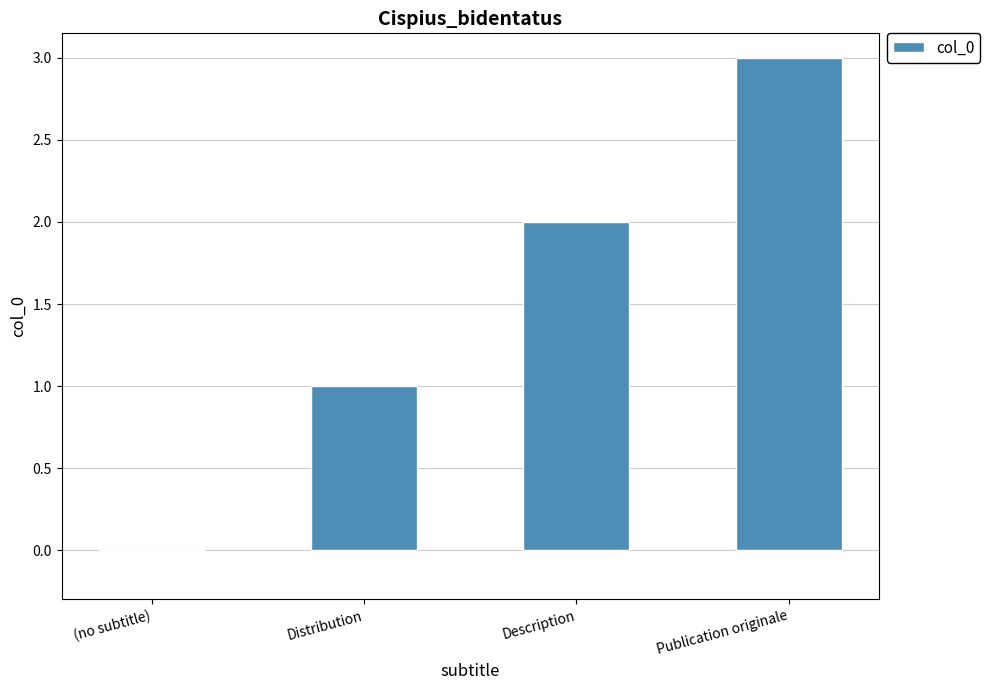

What is the approximate value at Description?

2